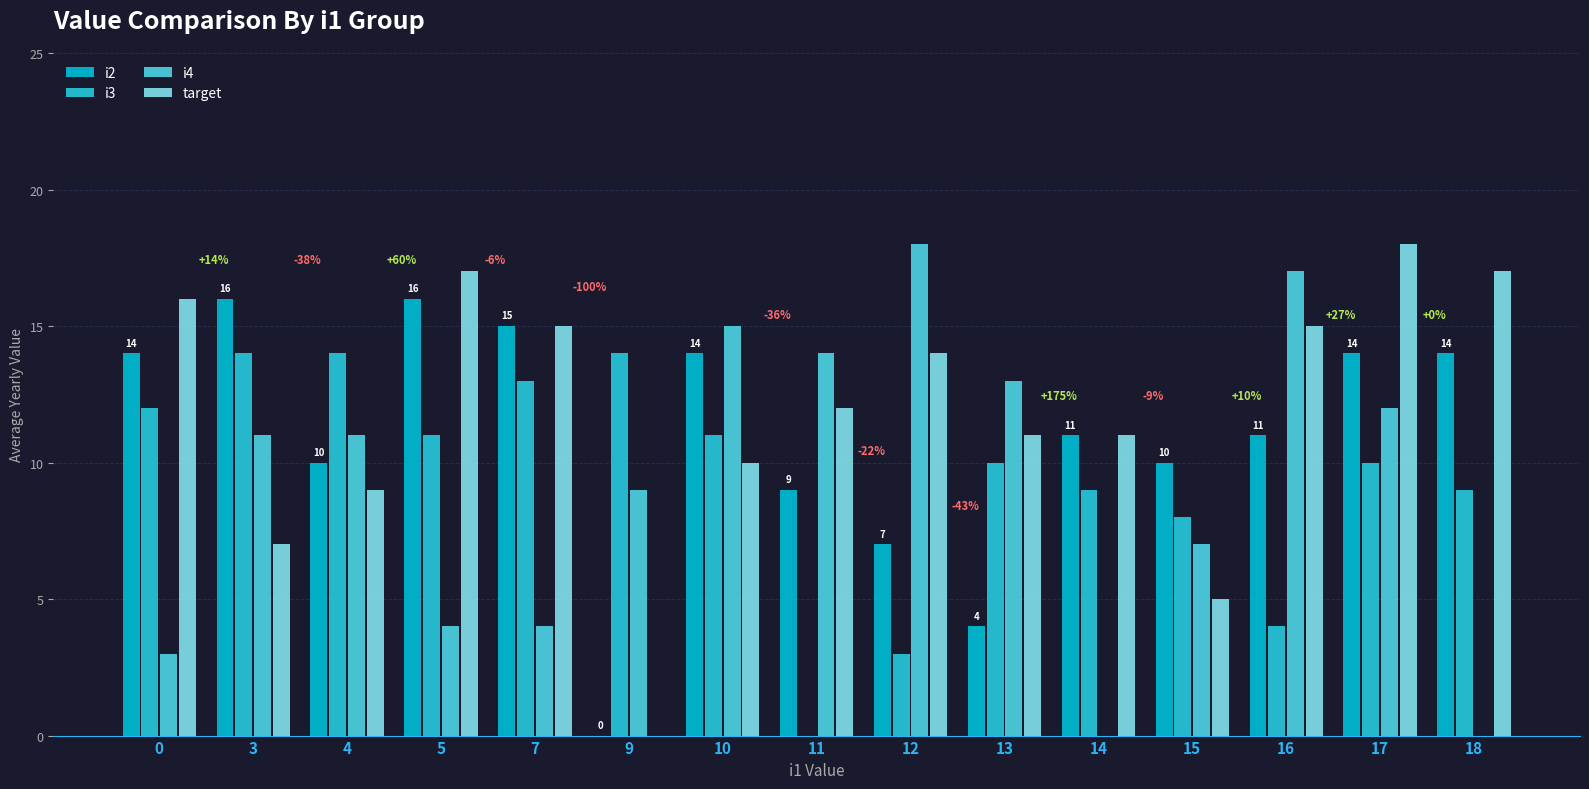

What value does the i2 series have at 16, to the nearest 10?

10